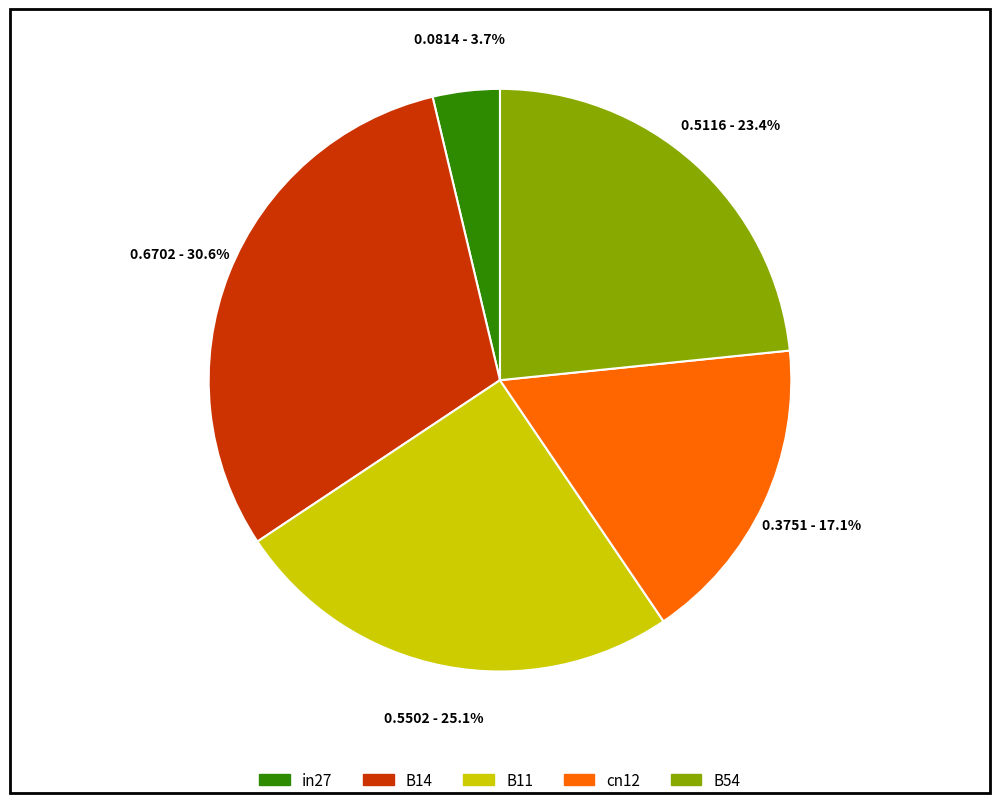

Does B11 account for over 50% of the chart?

No